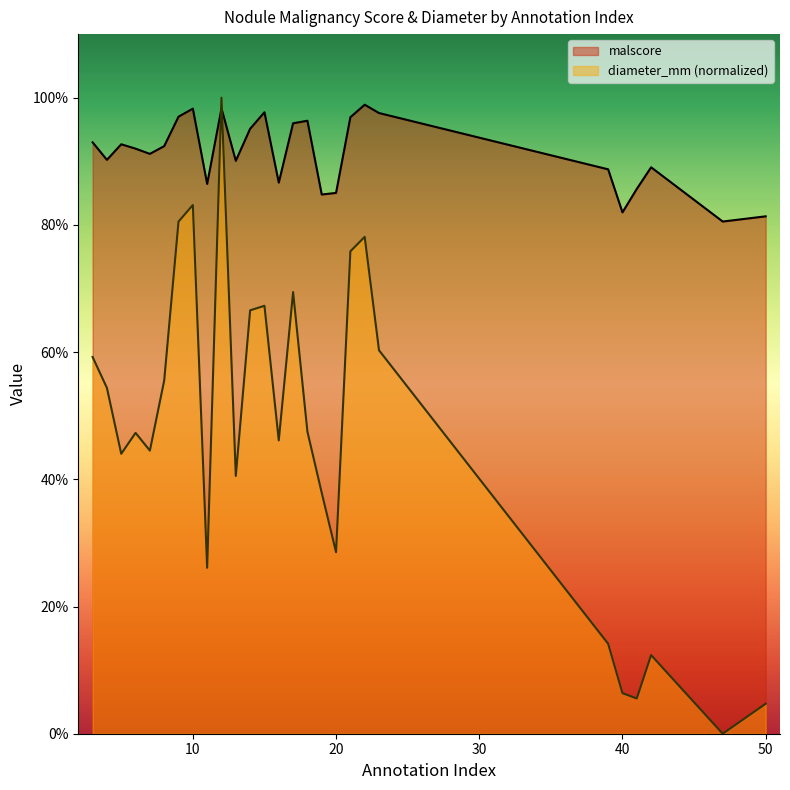

What is the difference between the second highest and minimum values in the diameter_mm series?

0.8